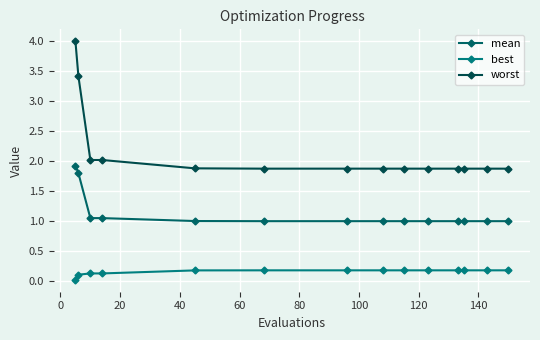

What are all the series names shown in the legend?

mean, best, worst